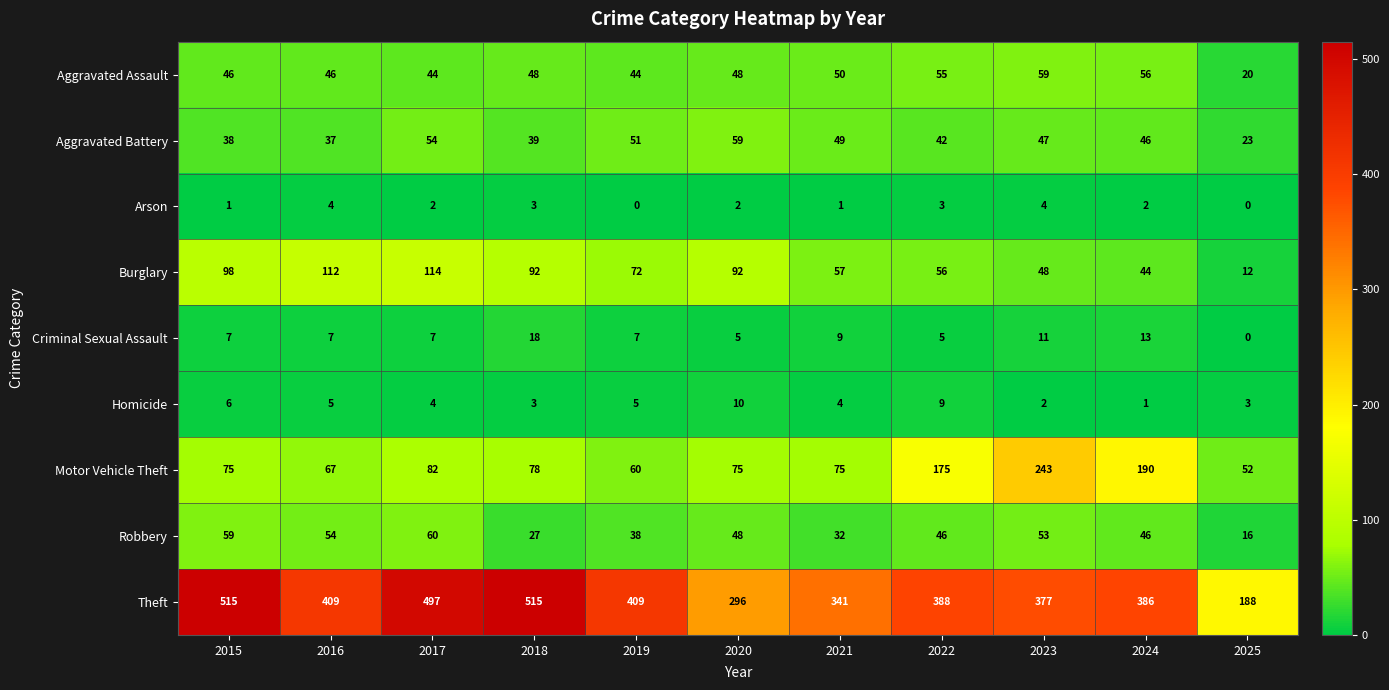

Between 2015 and 2022, which series saw the biggest shift?

Theft